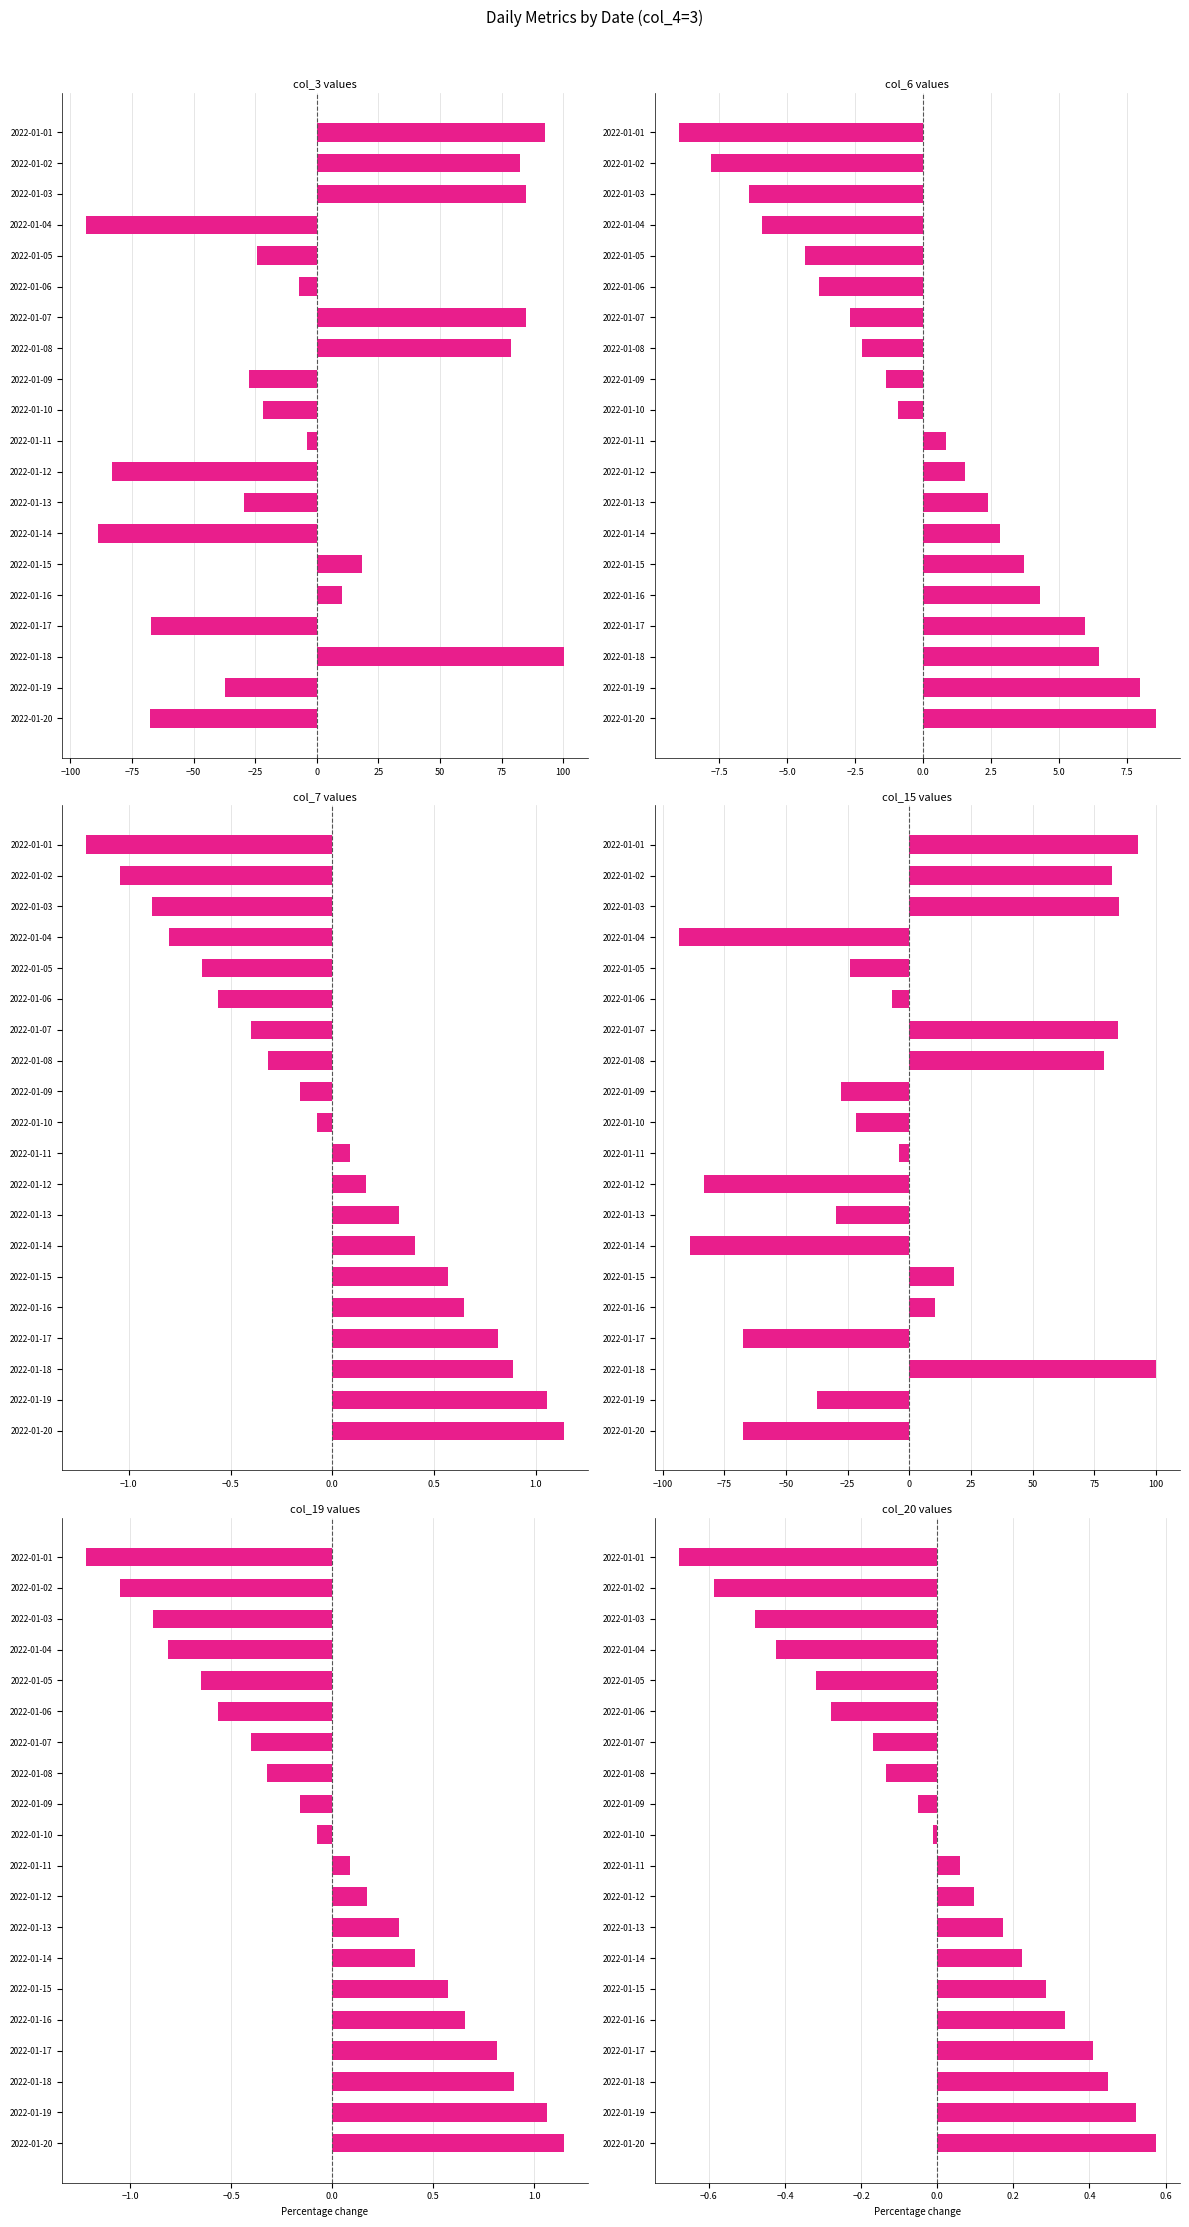

Are the bars horizontal?

Yes